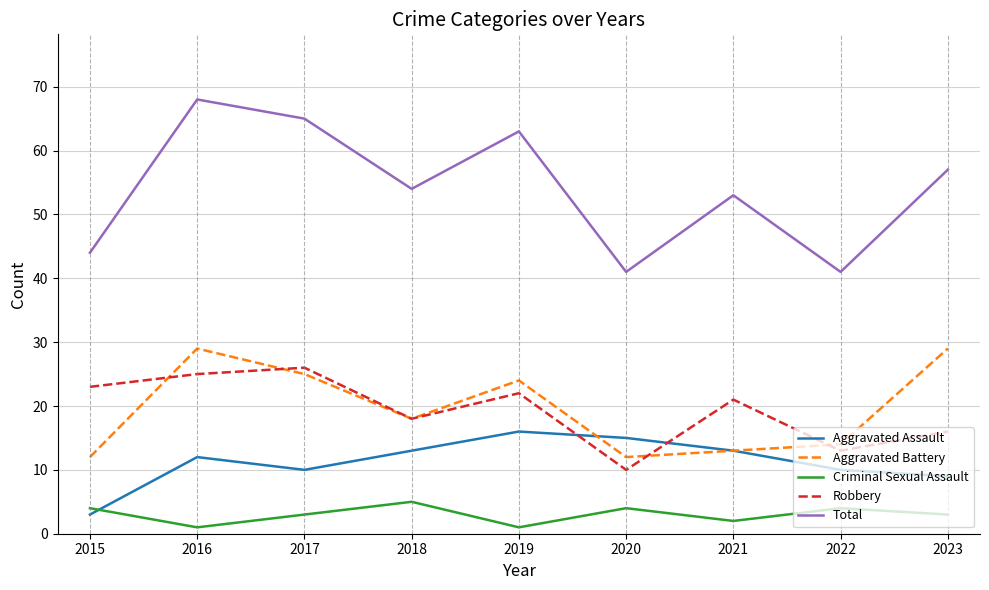

What is the spread (max minus min) of values at 2022?

37